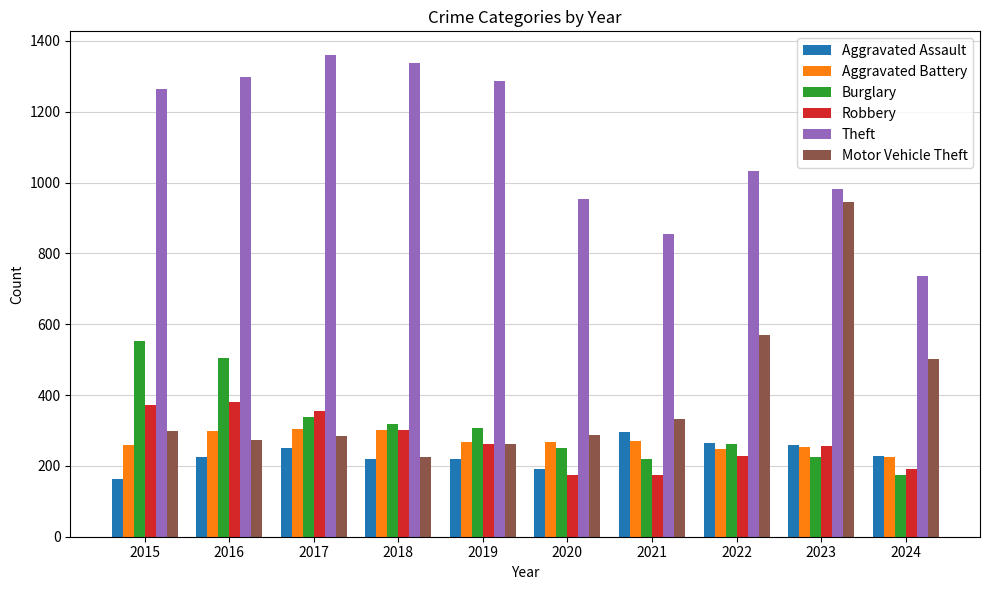

What is the sum of all Robbery values?

2698